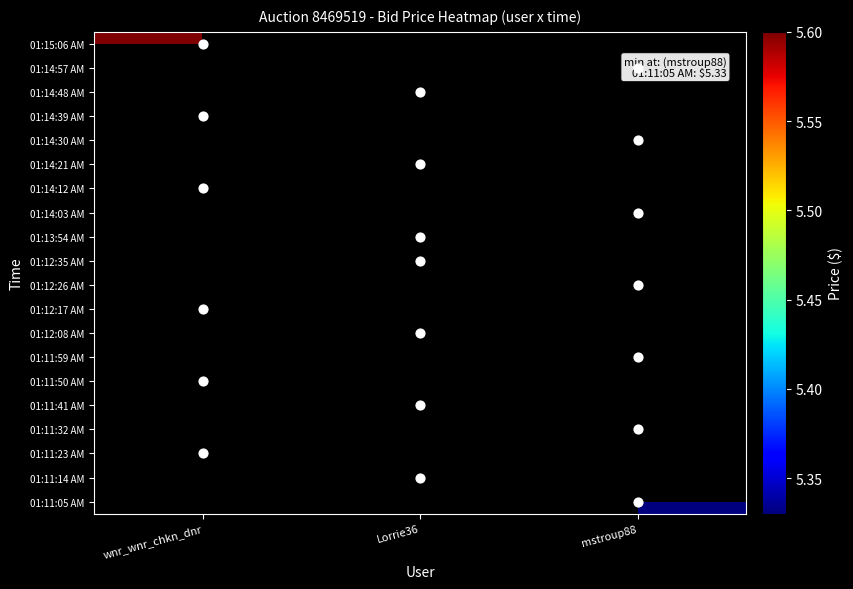

List the series in order of their overall mean, highest first.

01:11:05 AM, 01:11:14 AM, 01:11:23 AM, 01:11:32 AM, 01:11:41 AM, 01:11:50 AM, 01:11:59 AM, 01:12:08 AM, 01:12:17 AM, 01:12:26 AM, 01:12:35 AM, 01:13:54 AM, 01:14:03 AM, 01:14:12 AM, 01:14:21 AM, 01:14:30 AM, 01:14:39 AM, 01:14:48 AM, 01:14:57 AM, 01:15:06 AM